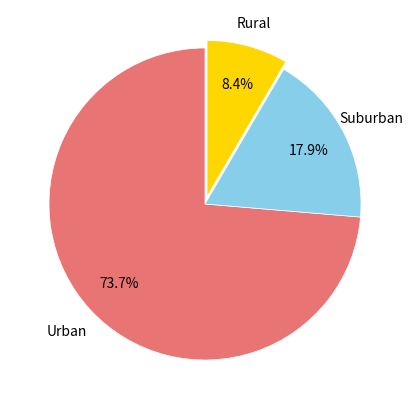

How many segments does this pie chart have?

3